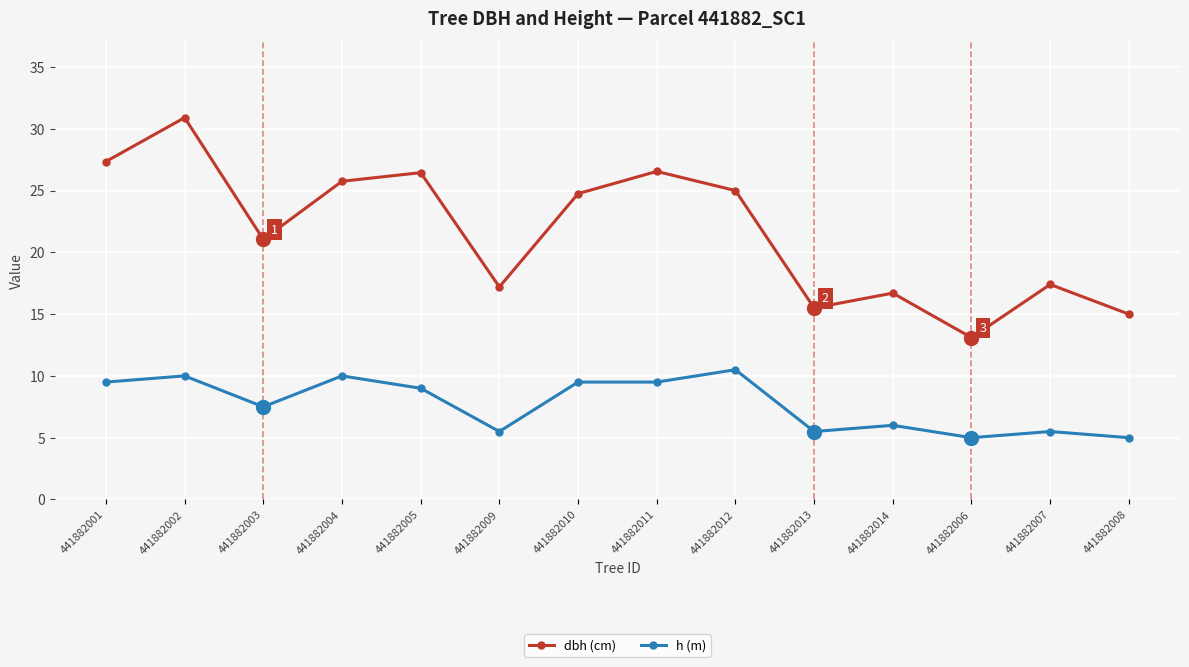

Which series changed the most between 441882001 and 441882012?

dbh (cm)